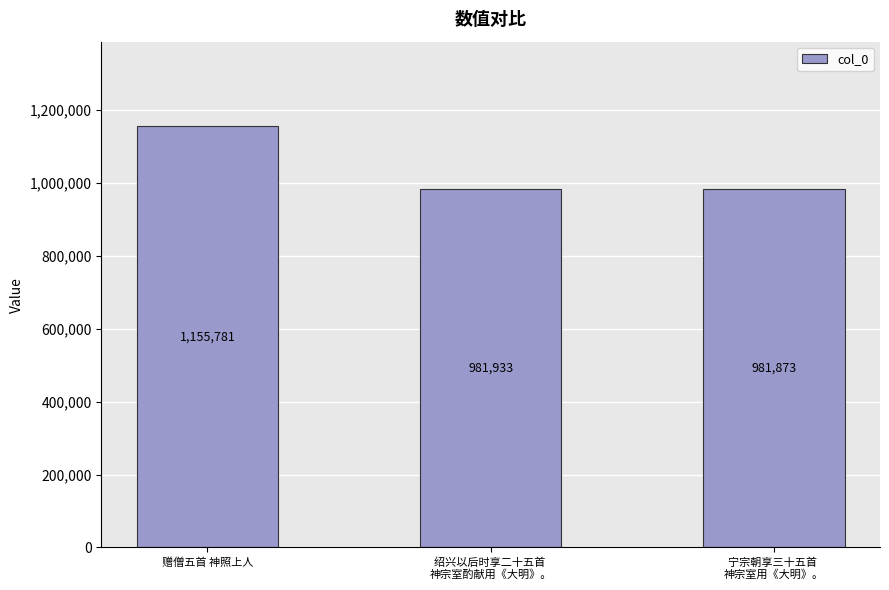

Count the number of categories in the chart.

3